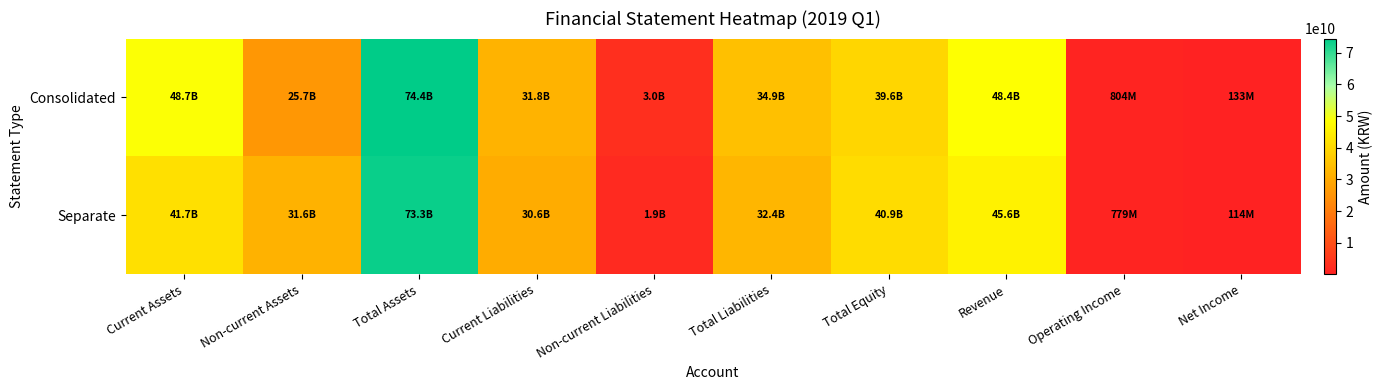

Reading right to left, extract all data points from this chart.

Consolidated: Net Income=132628283	Operating Income=803712291	Revenue=48378804873	Total Equity=39562249172	Total Liabilities=34886028200	Non-current Liabilities=3049726259	Current Liabilities=31836301941	Total Assets=74448277372	Non-current Assets=25735721592	Current Assets=48712555780
Separate: Net Income=114378540	Operating Income=778809056	Revenue=45567224326	Total Equity=40900259597	Total Liabilities=32410576538	Non-current Liabilities=1858023679	Current Liabilities=30552552859	Total Assets=73310836135	Non-current Assets=31591587226	Current Assets=41719248909